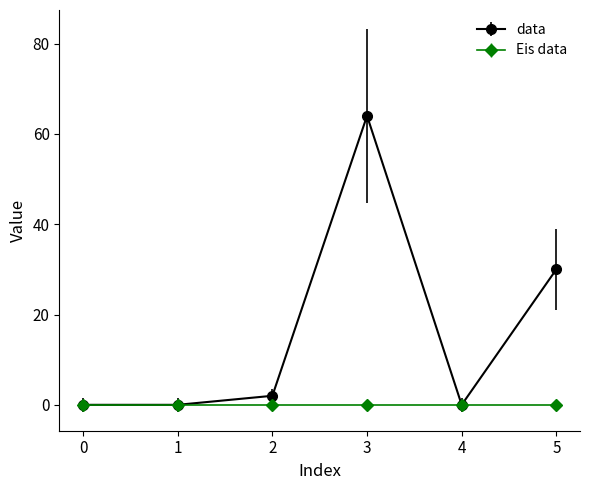

Count the number of data series in this chart.

2